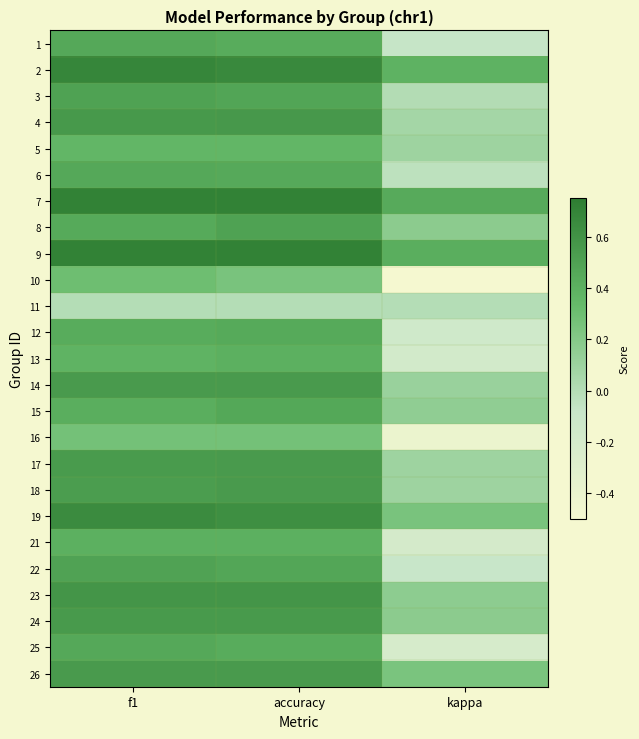

Reading left to right, transcribe all the data shown in this chart.

1: f1=0.5	accuracy=0.4	kappa=-0.1
2: f1=0.7	accuracy=0.7	kappa=0.4
3: f1=0.5	accuracy=0.5	kappa=0.0
4: f1=0.6	accuracy=0.6	kappa=0.1
5: f1=0.4	accuracy=0.4	kappa=0.1
6: f1=0.5	accuracy=0.5	kappa=-0.0
7: f1=0.7	accuracy=0.7	kappa=0.4
8: f1=0.4	accuracy=0.5	kappa=0.2
9: f1=0.7	accuracy=0.7	kappa=0.4
10: f1=0.3	accuracy=0.2	kappa=-0.5
11: f1=0.0	accuracy=0.0	kappa=0.0
12: f1=0.4	accuracy=0.4	kappa=-0.2
13: f1=0.4	accuracy=0.4	kappa=-0.2
14: f1=0.5	accuracy=0.5	kappa=0.1
15: f1=0.4	accuracy=0.5	kappa=0.1
16: f1=0.3	accuracy=0.3	kappa=-0.4
17: f1=0.5	accuracy=0.5	kappa=0.1
18: f1=0.5	accuracy=0.5	kappa=0.1
19: f1=0.6	accuracy=0.6	kappa=0.2
21: f1=0.4	accuracy=0.4	kappa=-0.2
22: f1=0.5	accuracy=0.5	kappa=-0.1
23: f1=0.6	accuracy=0.6	kappa=0.2
24: f1=0.6	accuracy=0.6	kappa=0.2
25: f1=0.5	accuracy=0.4	kappa=-0.2
26: f1=0.5	accuracy=0.5	kappa=0.2